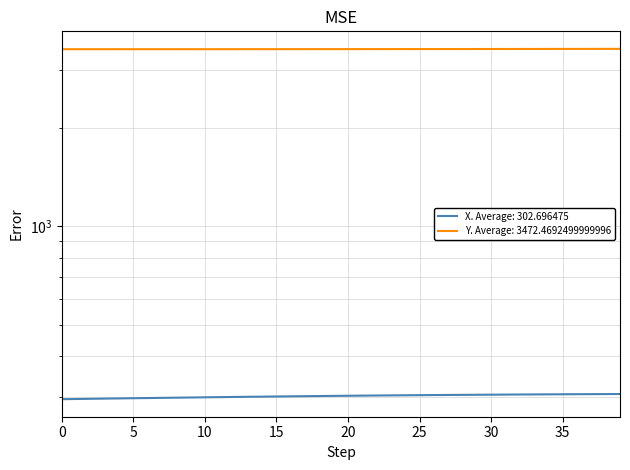

True or false: X and Y cross at least once.

False